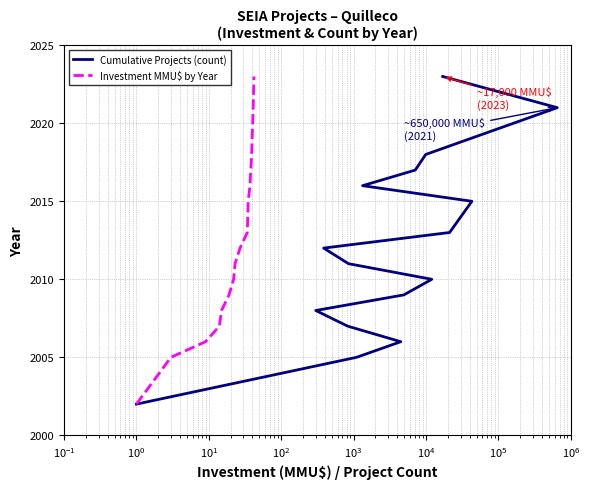

At how many categories does at least one series exceed 2016?

4